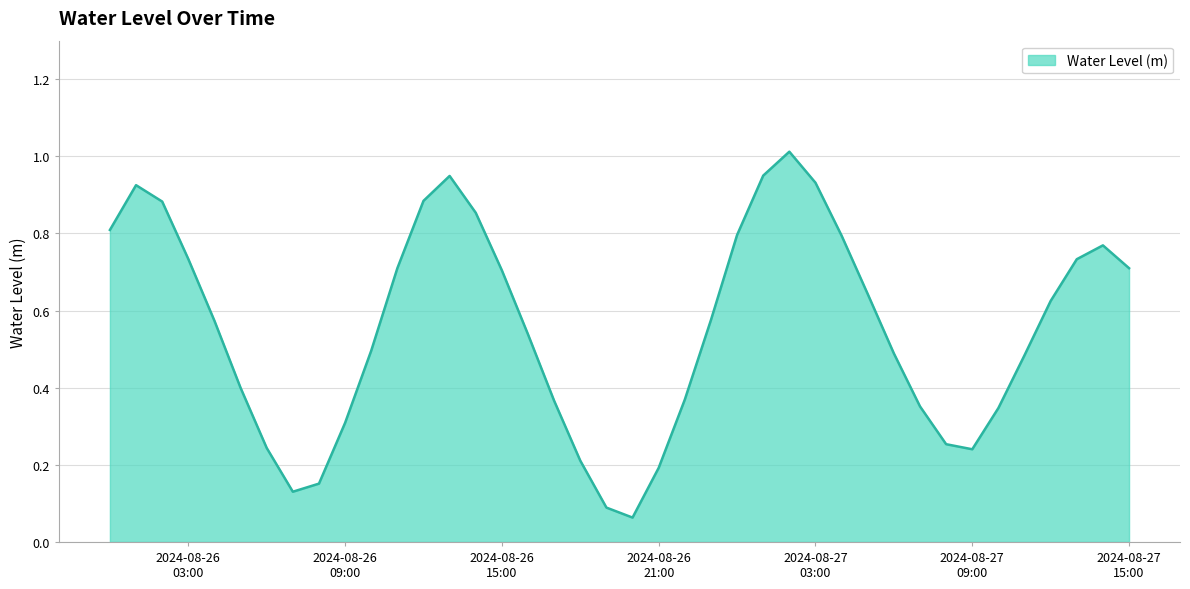

How many lines are shown in the chart?

1